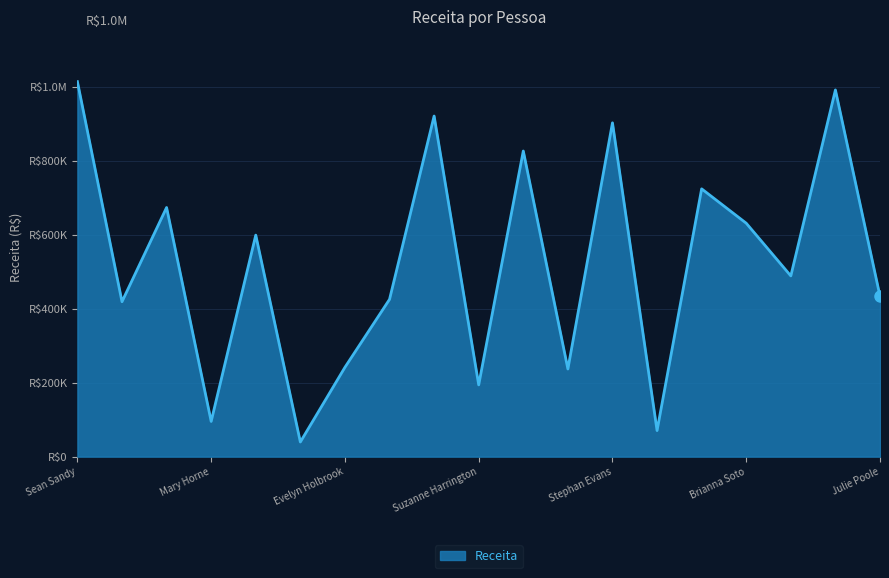

Does the chart have visible grid lines?

Yes